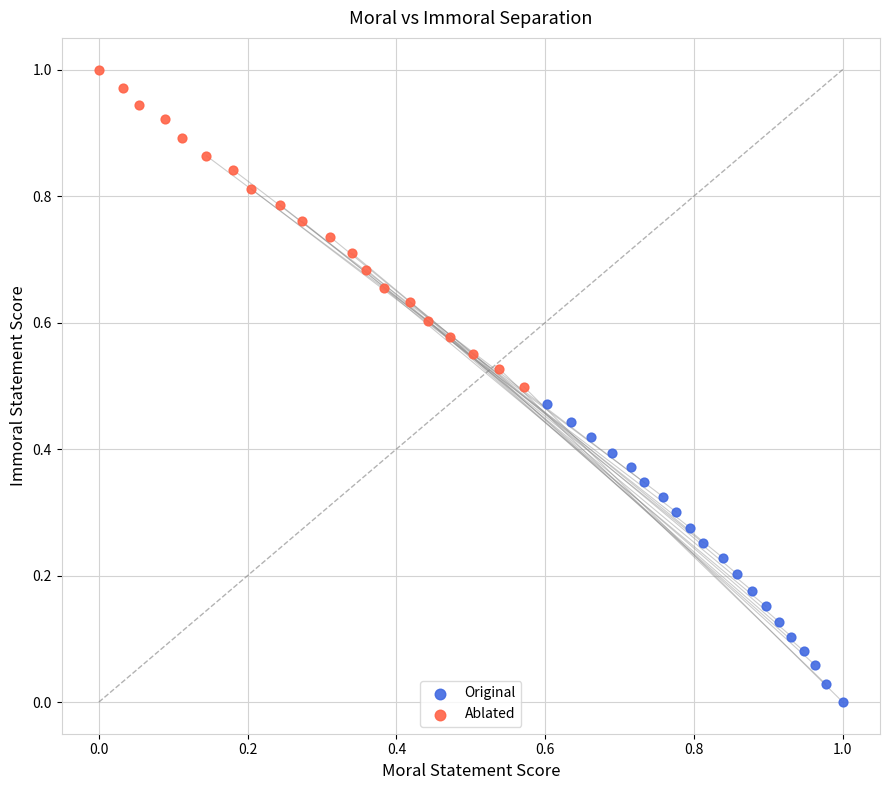

Which series has the widest spread of Y values?

Ablated